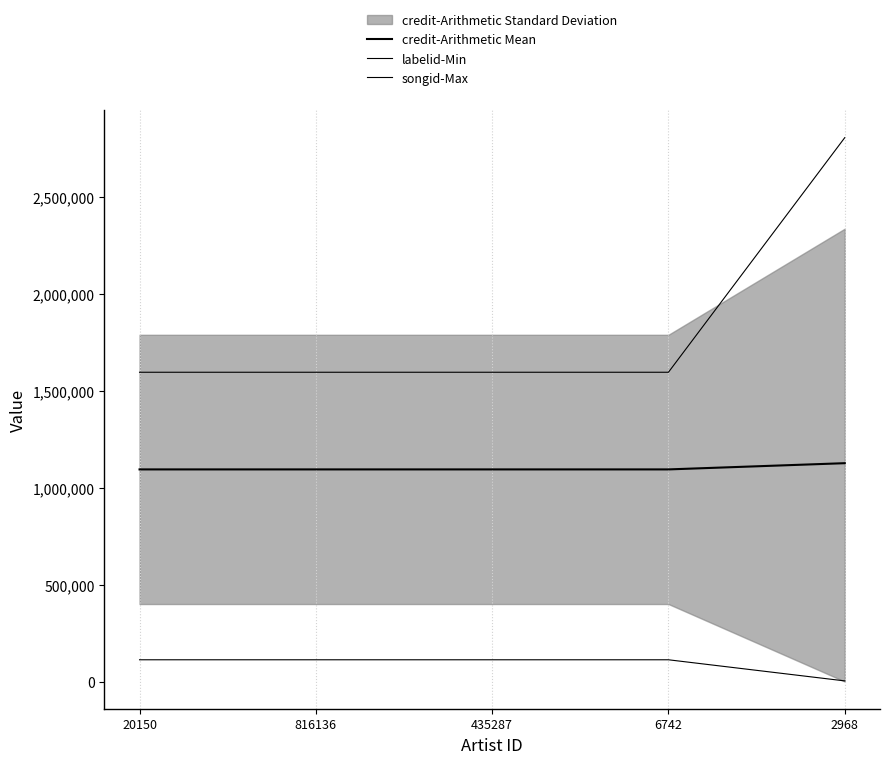

Which series changed the most between 435287 and 2968?

songid-Max